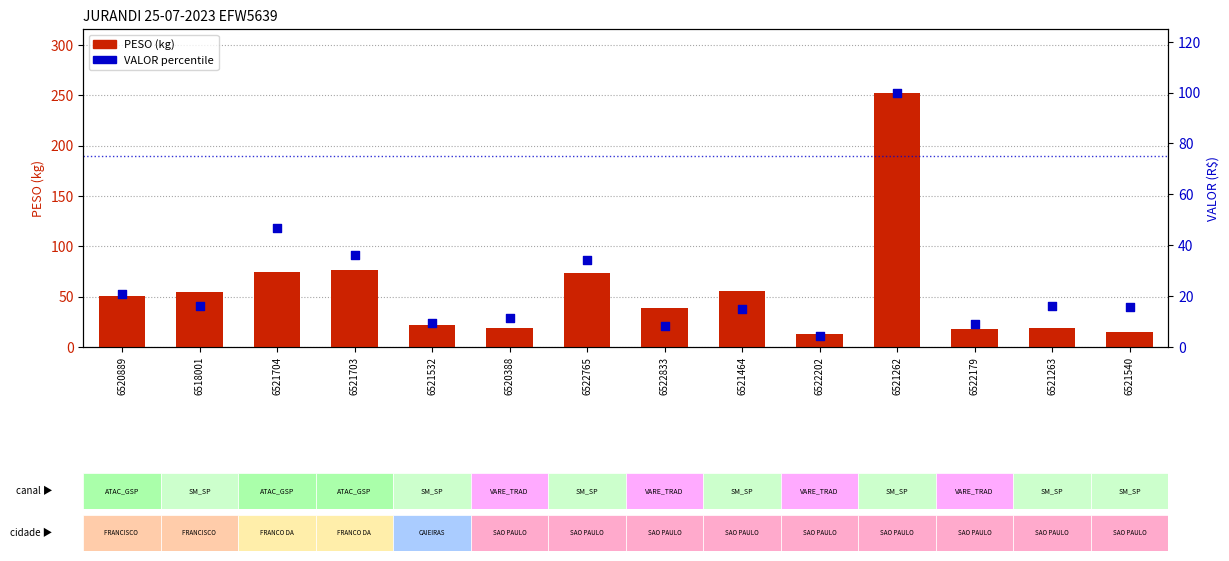

Which series has the largest Y range (max minus min)?

PESO (kg)